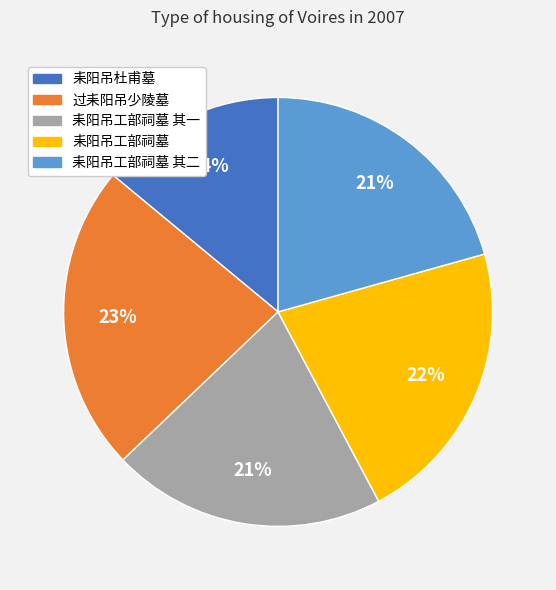

To the nearest percent, what is the difference between the largest and smallest slice percentages?

9%